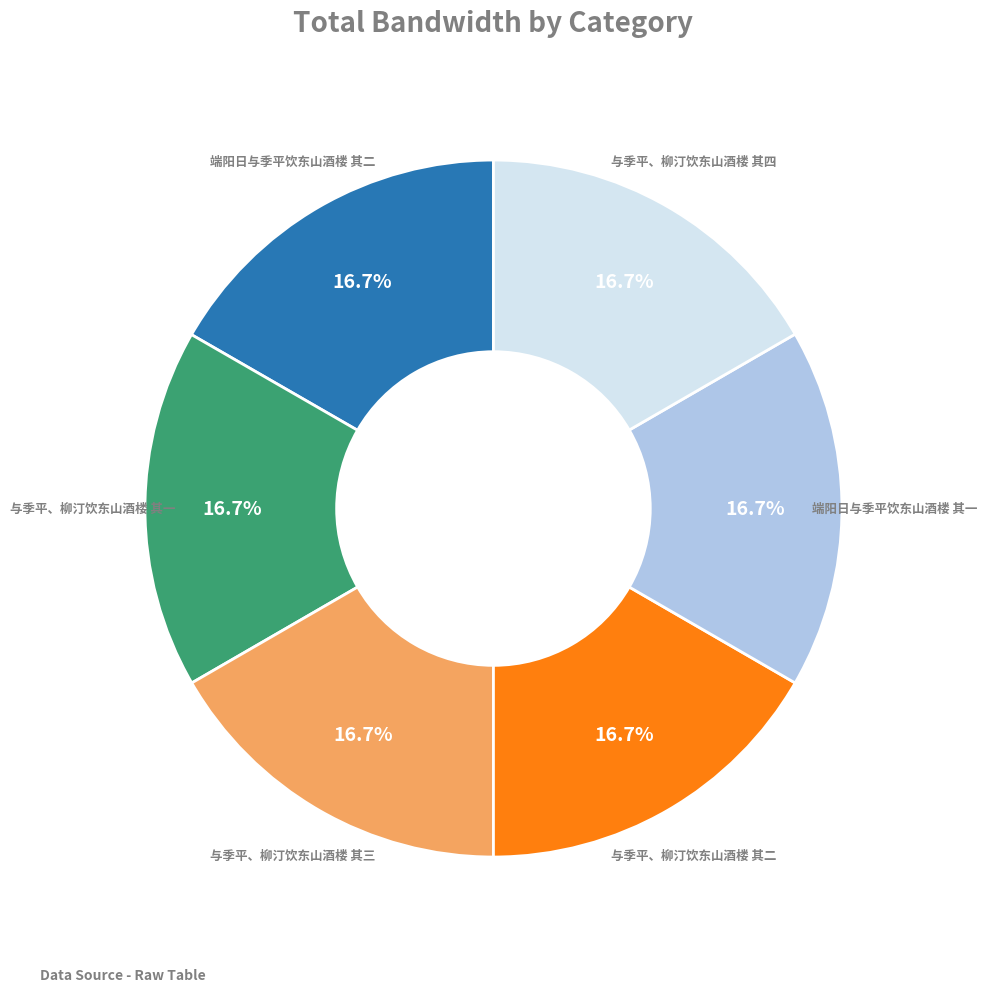

Is there a majority slice in this chart?

No